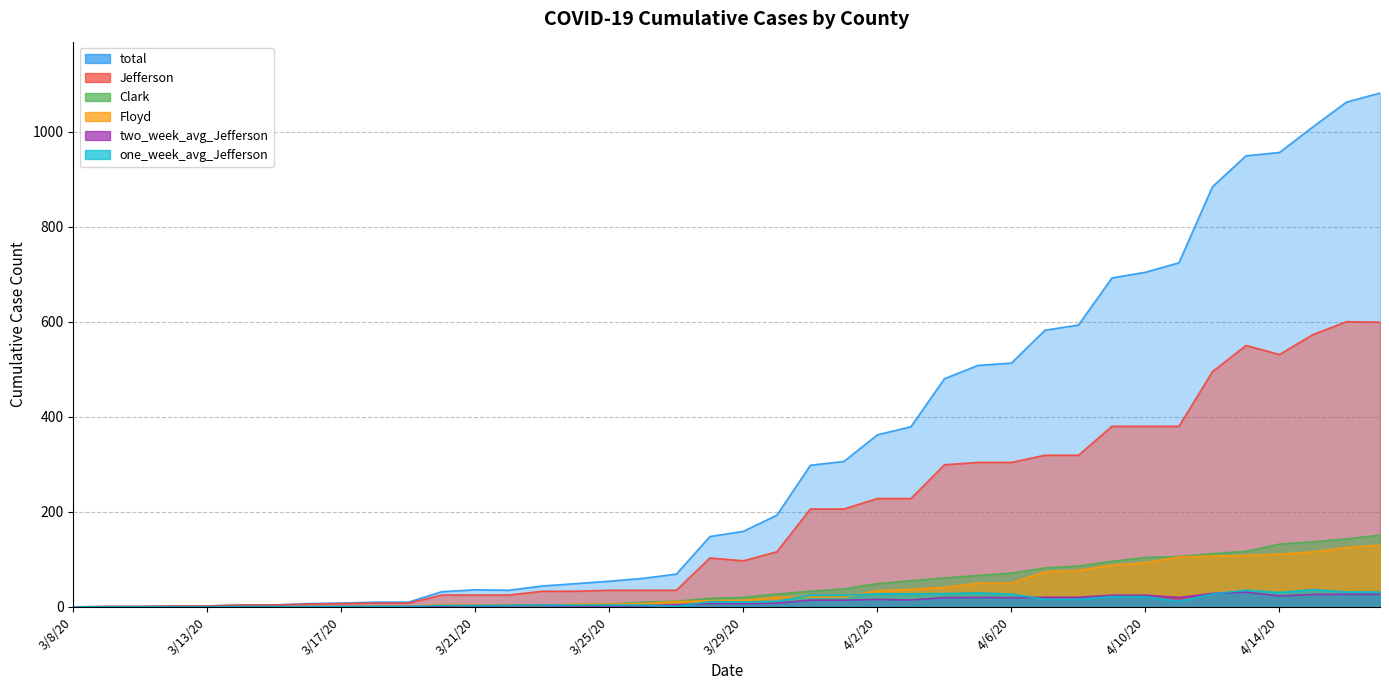

What are all the series names shown in the legend?

total, Clark, Jefferson, Floyd, two_week_avg_Jefferson, one_week_avg_Jefferson